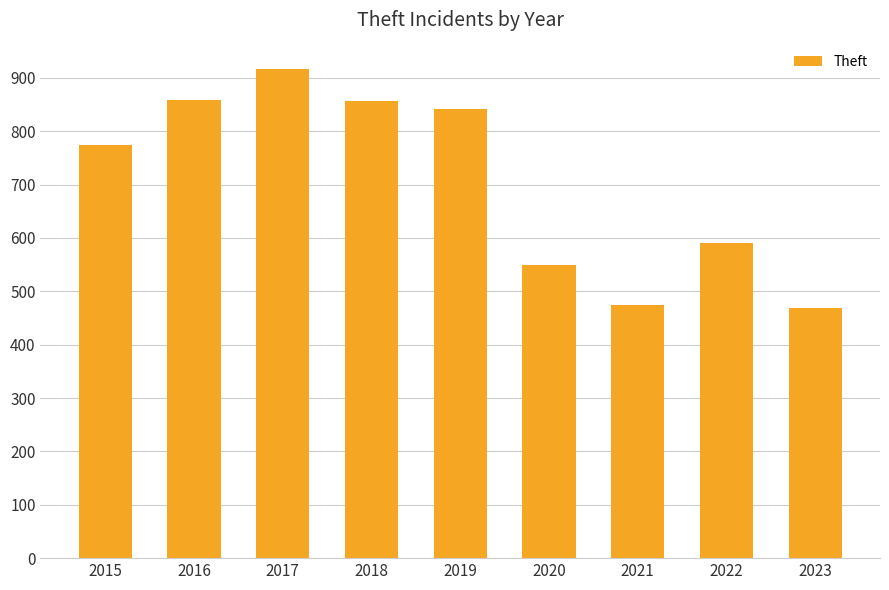

The chart shows a value of 1342 at 2015. True or false?

False